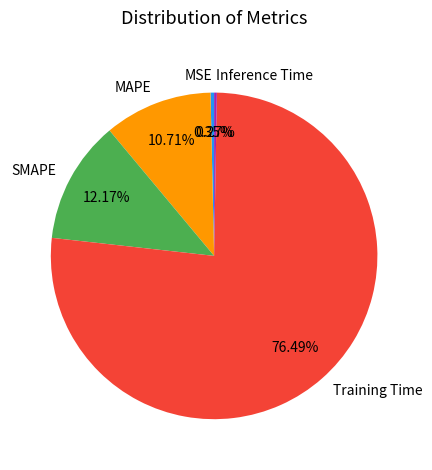

The MAPE slice represents 11% of the pie. True or false?

True